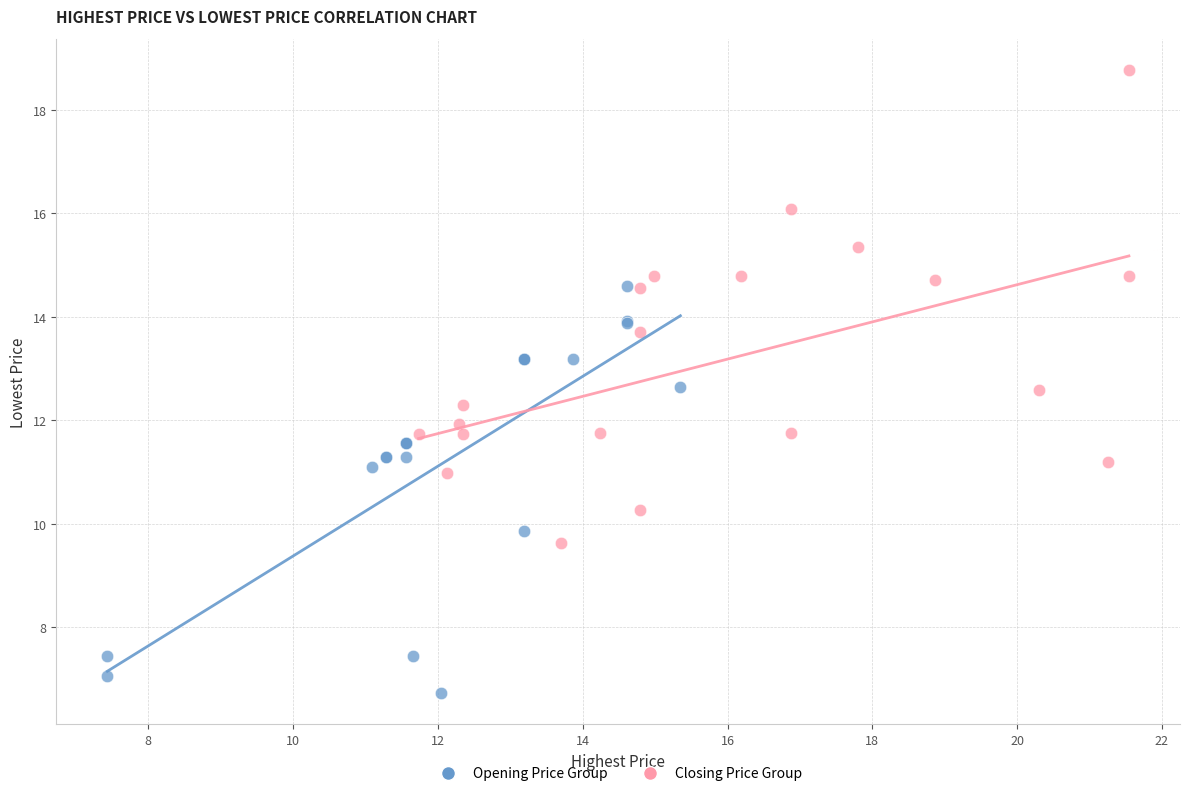

Which series reaches the maximum Y coordinate?

Closing Price Group